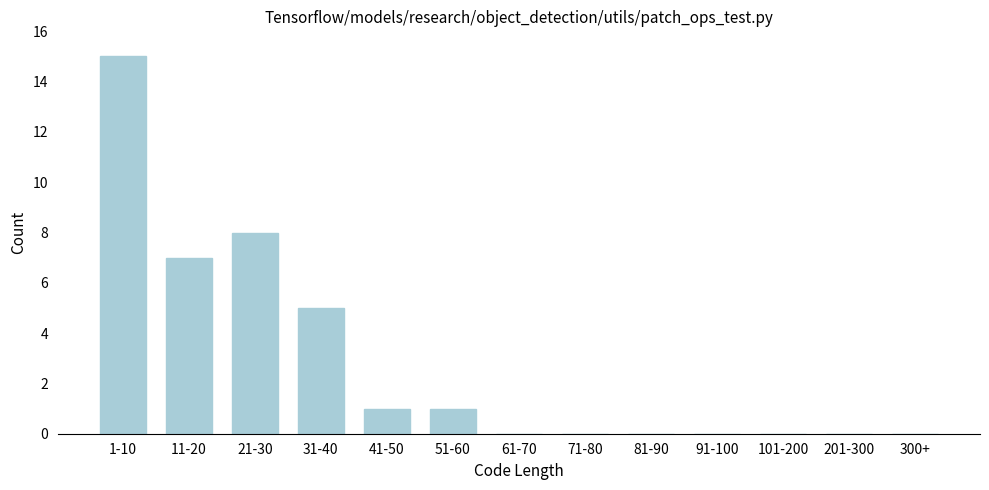

Reading right to left, what are all the values shown in this chart?

300+=0	201-300=0	101-200=0	91-100=0	81-90=0	71-80=0	61-70=0	51-60=1	41-50=1	31-40=5	21-30=8	11-20=7	1-10=15